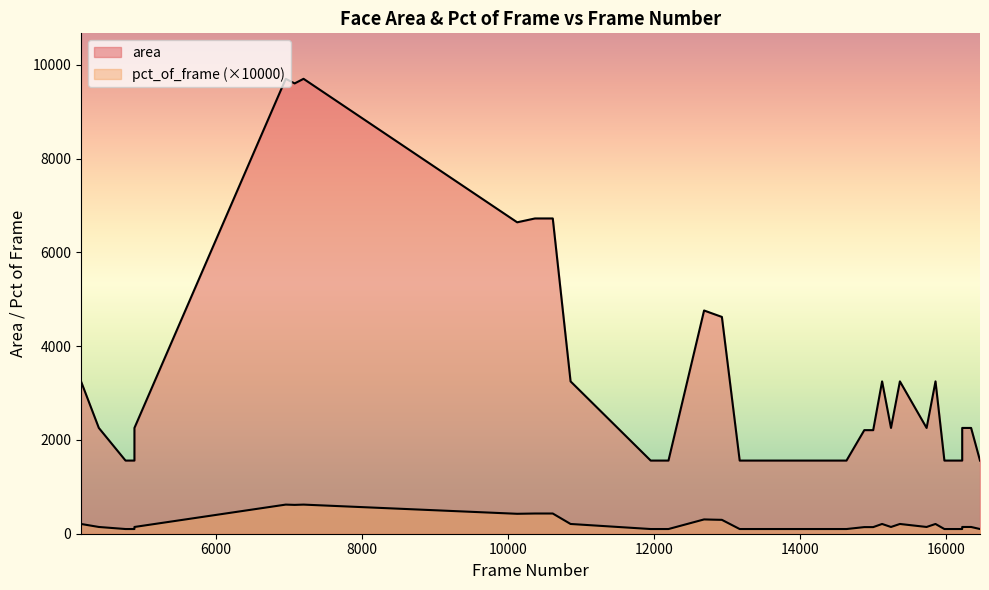

True or false: area has a value of 156.9 at 36.

False